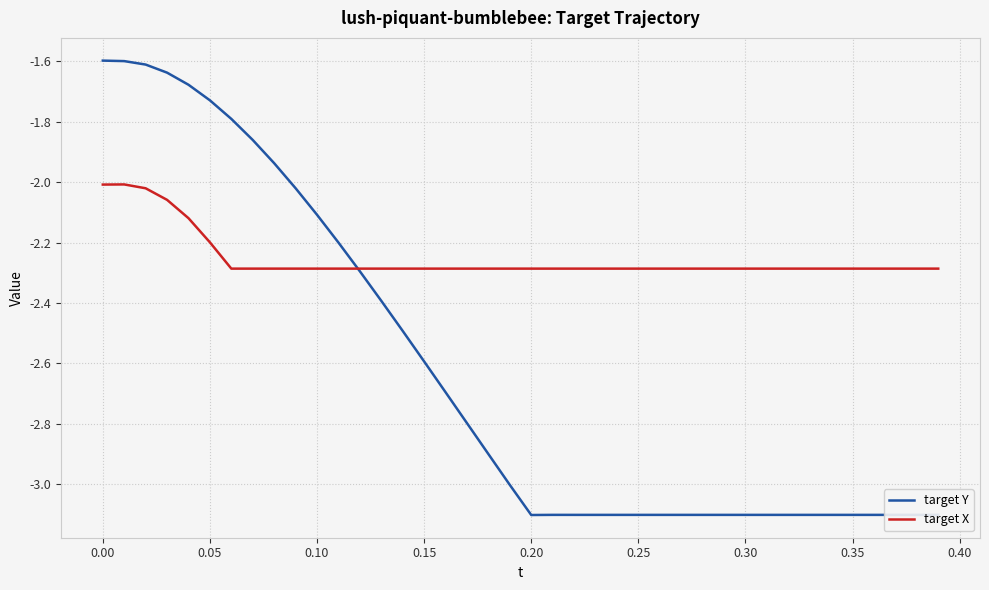

What is the minimum value for target X?

-2.3